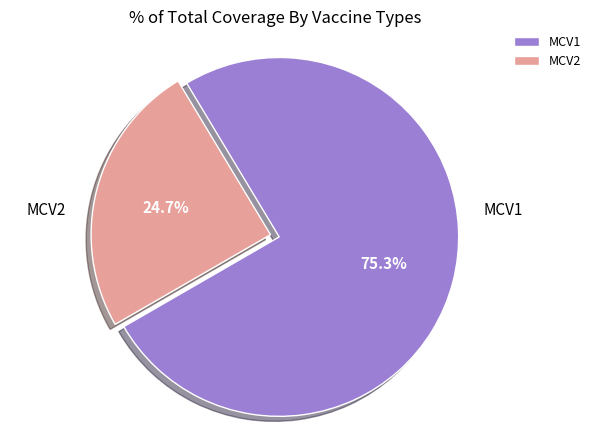

What is the smallest slice in the pie chart?

MCV2